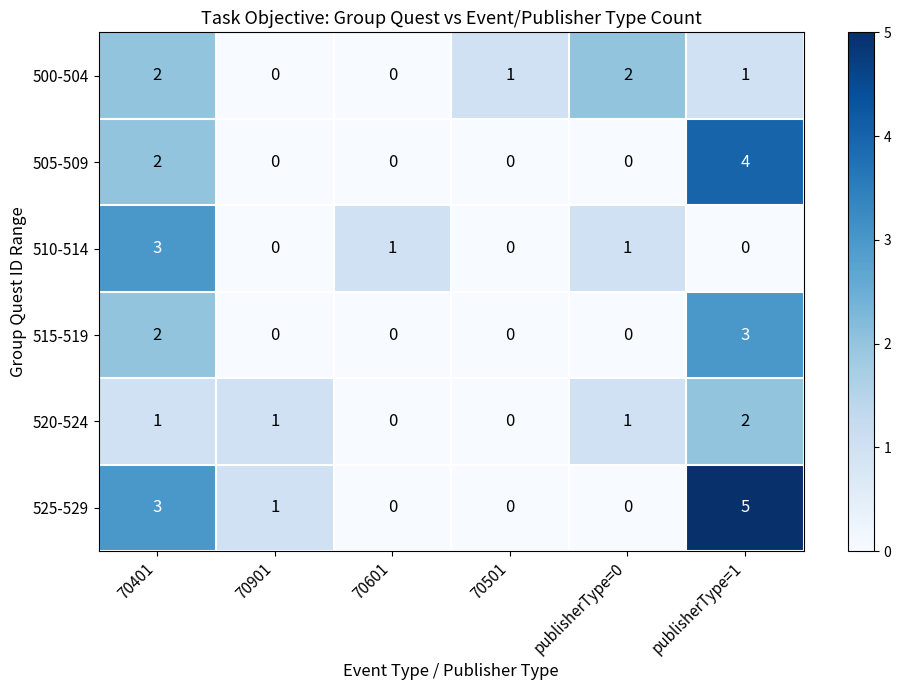

Is it true that 505-509 equals 4 at publisherType=1?

True